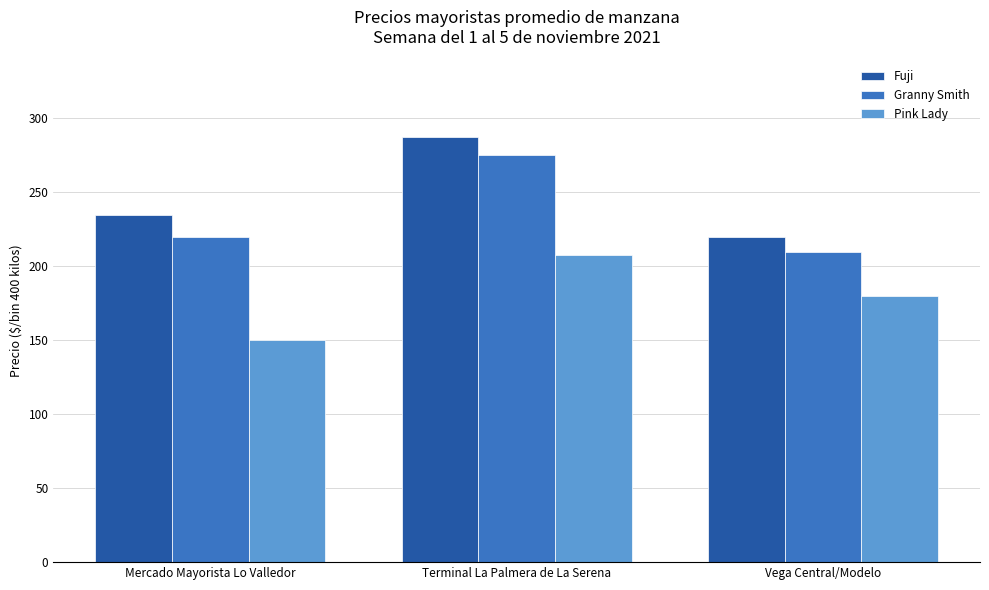

Are the bars grouped side by side (vs. stacked)?

Yes